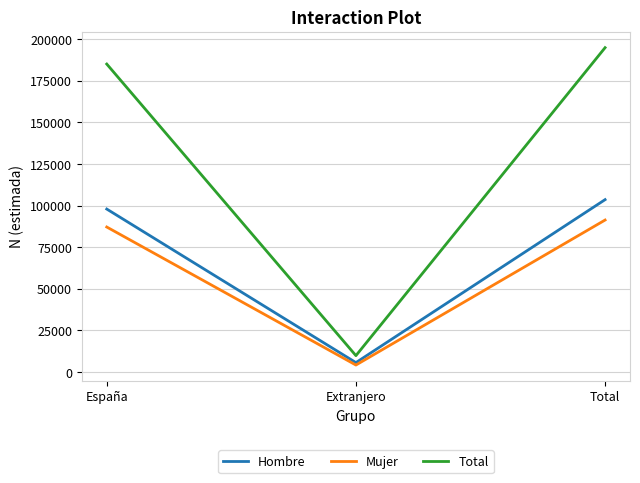

At how many categories does at least one series exceed 20433?

2